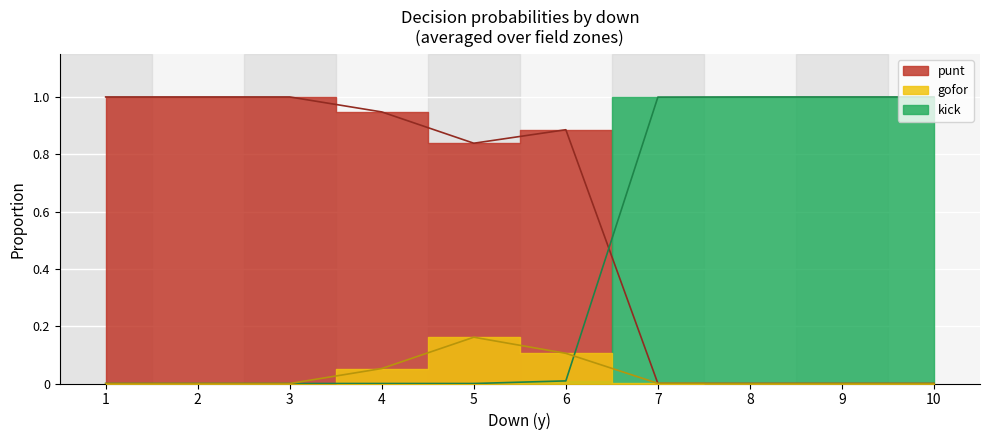

True or false: gofor has more than 0 interior local peaks.

True